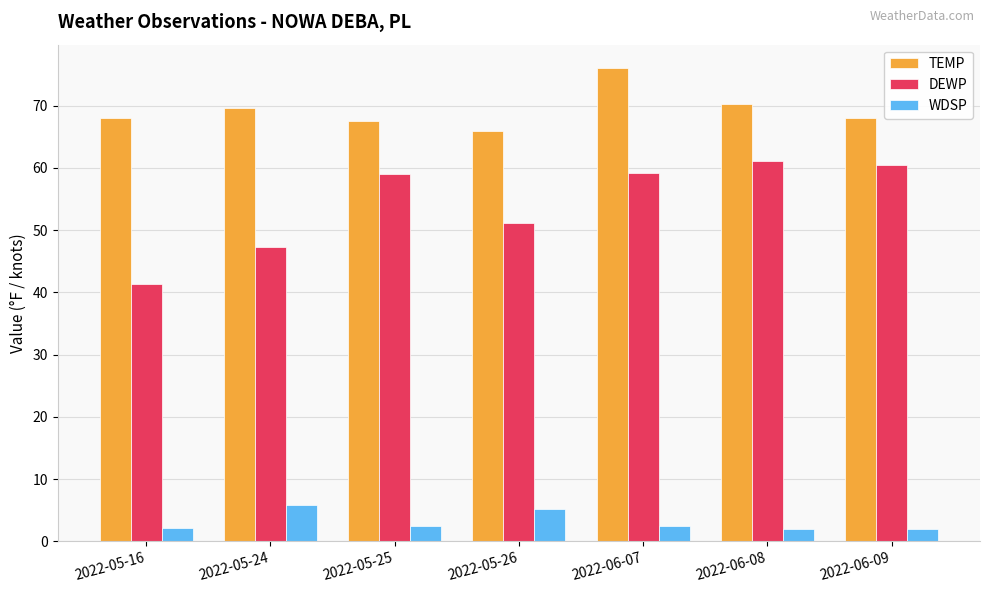

Between 2022-05-16 and 2022-06-08, which series saw the biggest shift?

DEWP